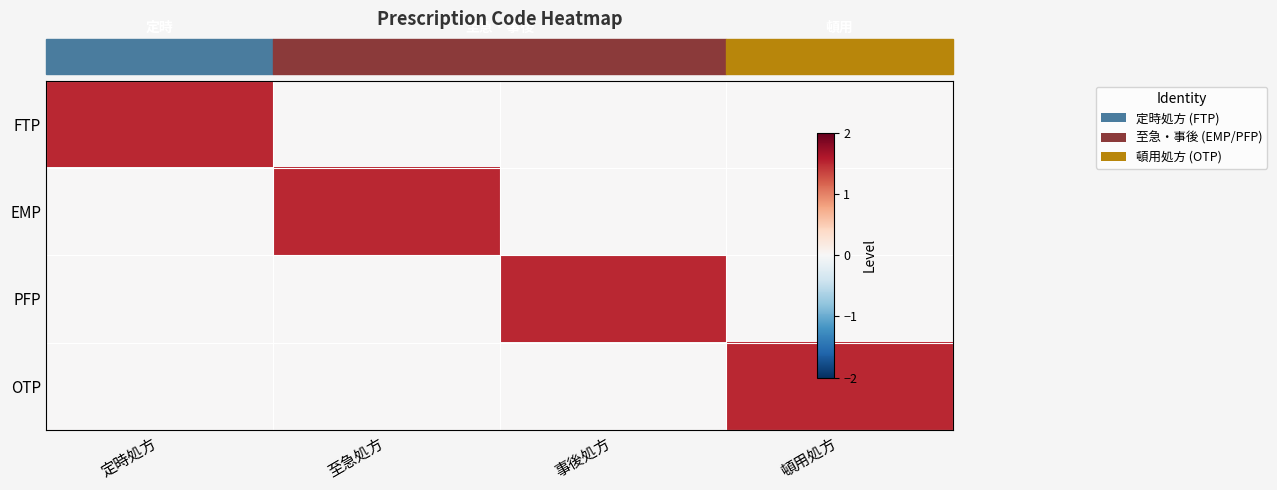

What is the total value across all series at 事後処方?

1.5